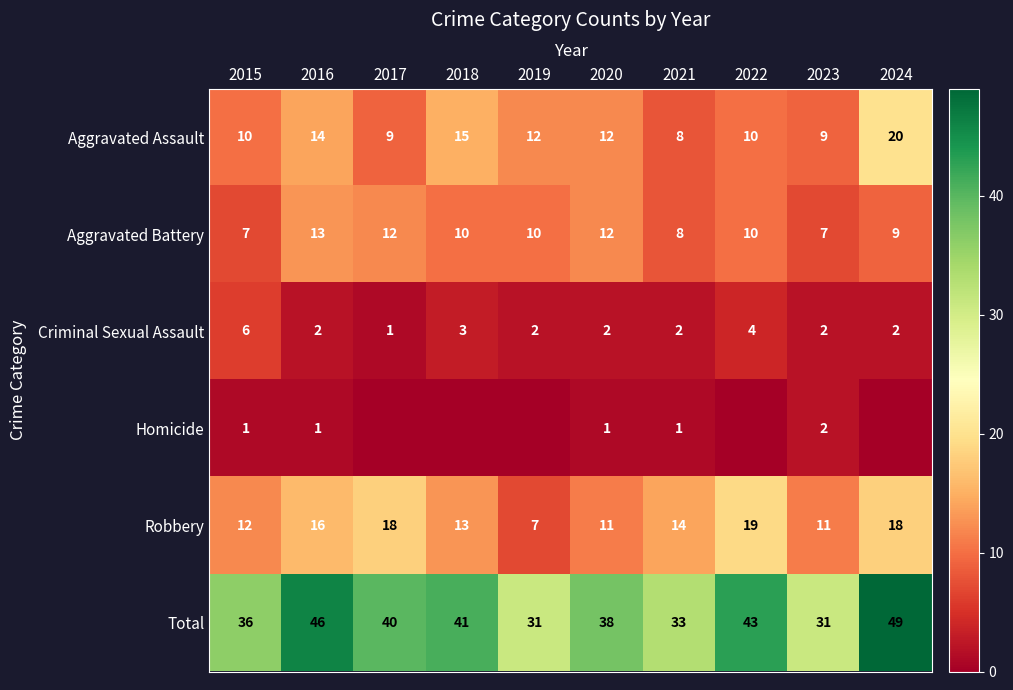

What is the difference between the Criminal Sexual Assault values at 2017 and 2019?

1